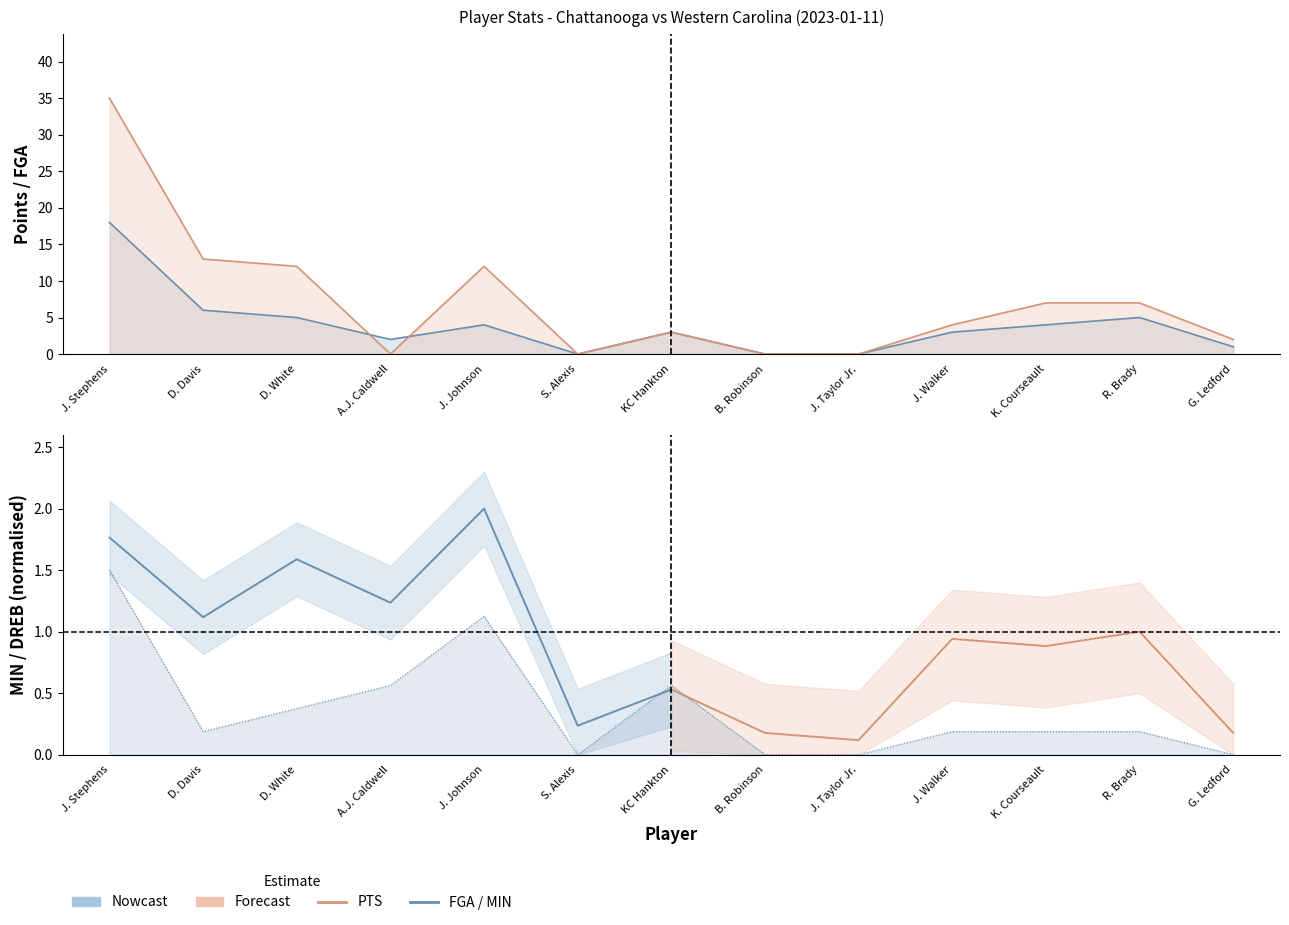

Reading left to right, what are all the values shown in this chart?

FGA: J. Stephens=18.0	D. Davis=6.0	D. White=5.0	A.J. Caldwell=2.0	J. Johnson=4.0	S. Alexis=0.0	KC Hankton=3.0	B. Robinson=0.0	J. Taylor Jr.=0.0	J. Walker=3.0	K. Courseault=4.0	R. Brady=5.0	G. Ledford=1.0
PTS: J. Stephens=35.0	D. Davis=13.0	D. White=12.0	A.J. Caldwell=0.0	J. Johnson=12.0	S. Alexis=0.0	KC Hankton=3.0	B. Robinson=0.0	J. Taylor Jr.=0.0	J. Walker=4.0	K. Courseault=7.0	R. Brady=7.0	G. Ledford=2.0
DREB: J. Stephens=1.5	D. Davis=0.2	D. White=0.4	A.J. Caldwell=0.6	J. Johnson=1.1	S. Alexis=0.0	KC Hankton=0.6	B. Robinson=0.0	J. Taylor Jr.=0.0	J. Walker=0.2	K. Courseault=0.2	R. Brady=0.2	G. Ledford=0.0